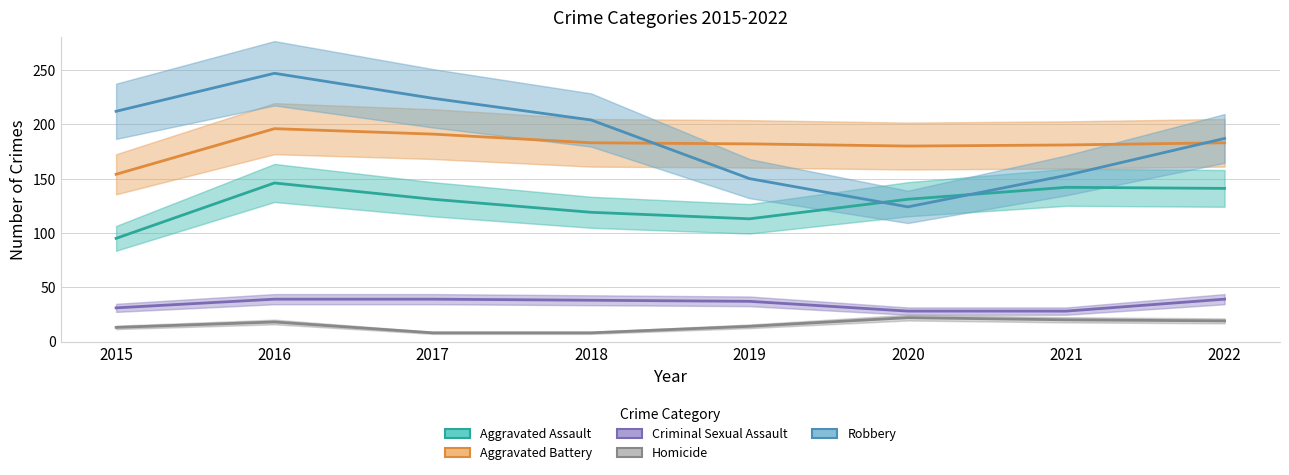

What is the sum of the Criminal Sexual Assault values at 2016 and 2017?

78